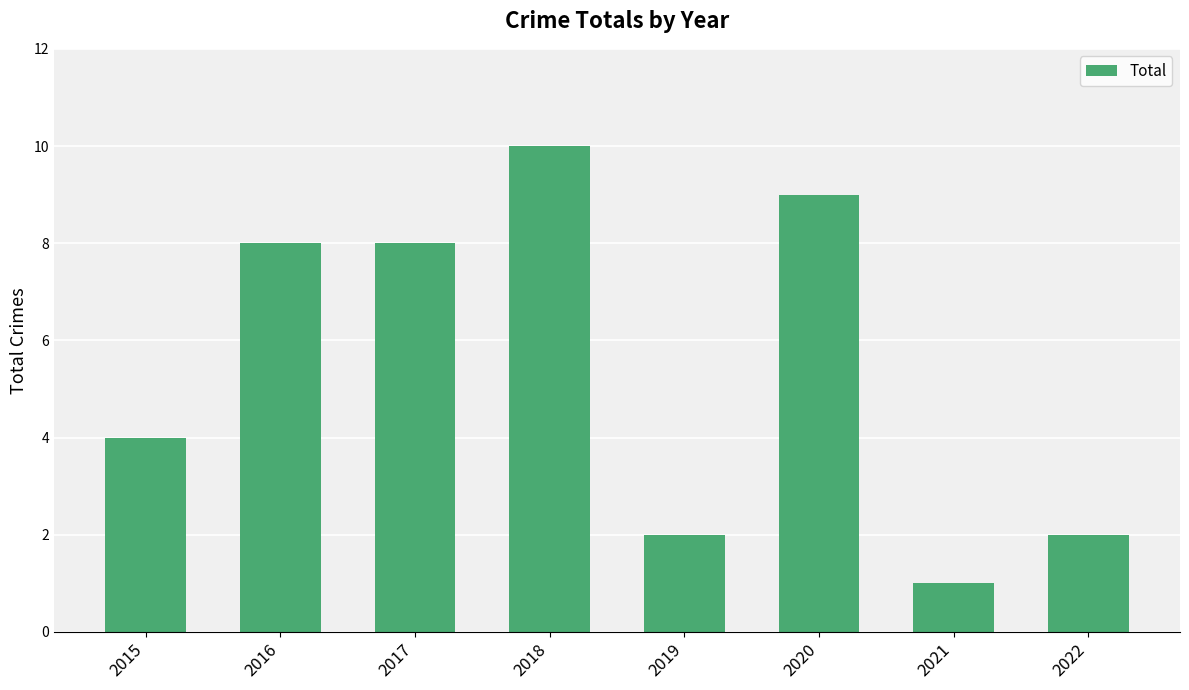

How many series are shown in this chart?

1